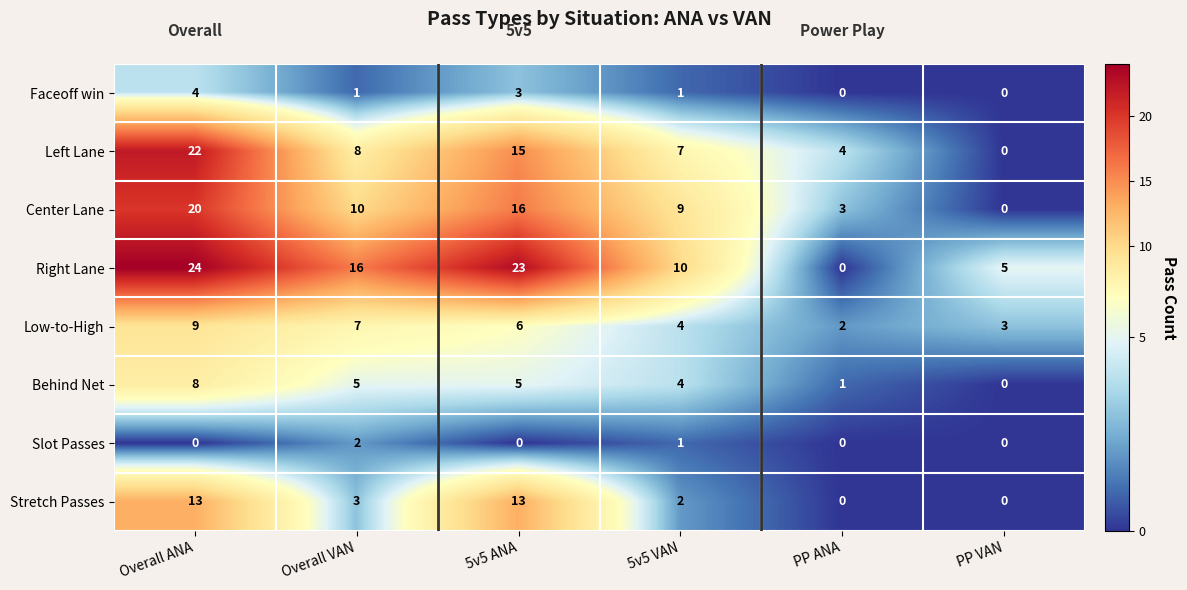

How many values in the Left Lane series are below 8?

3